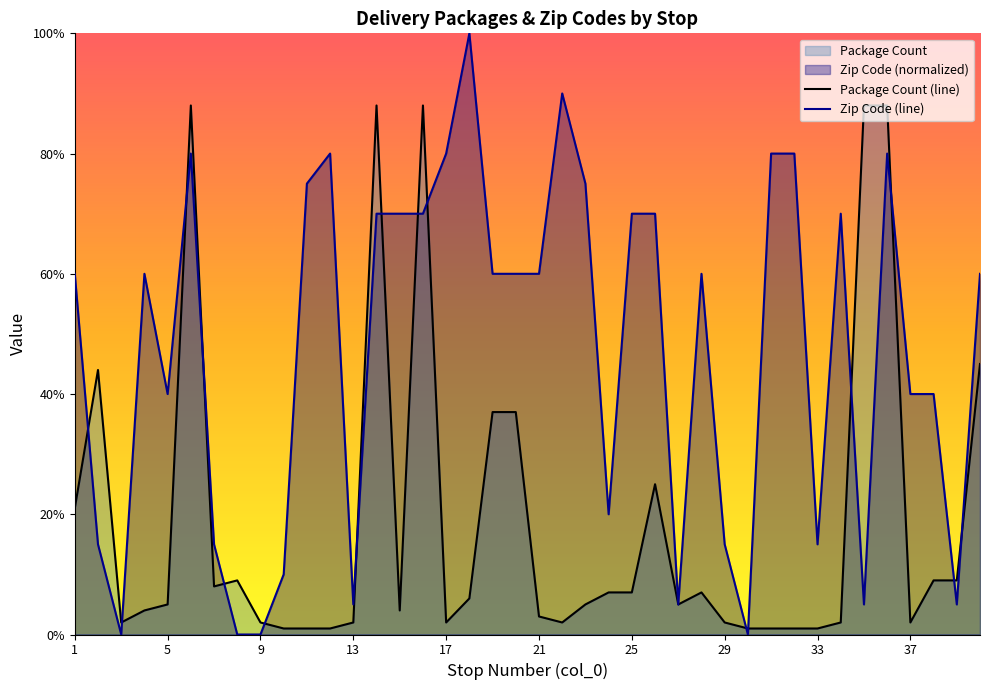

What is the maximum value for Package Count?

88